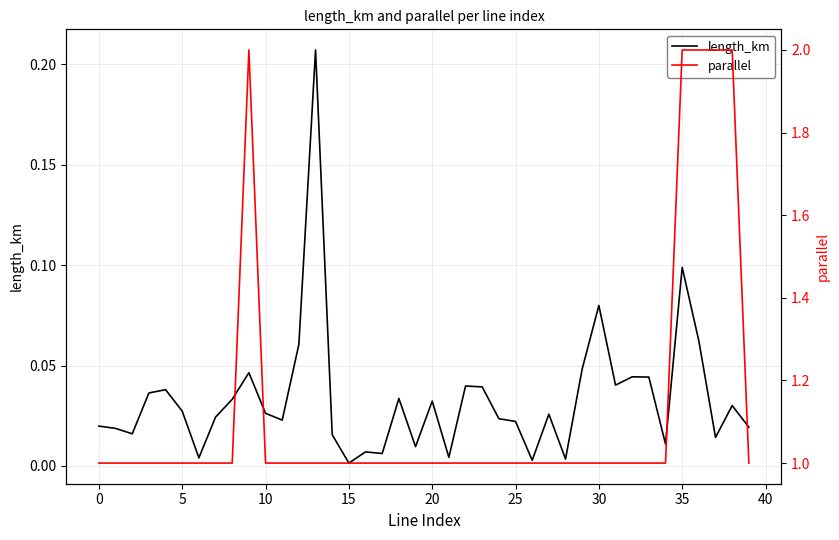

Is this an area chart (filled region under the line)?

No